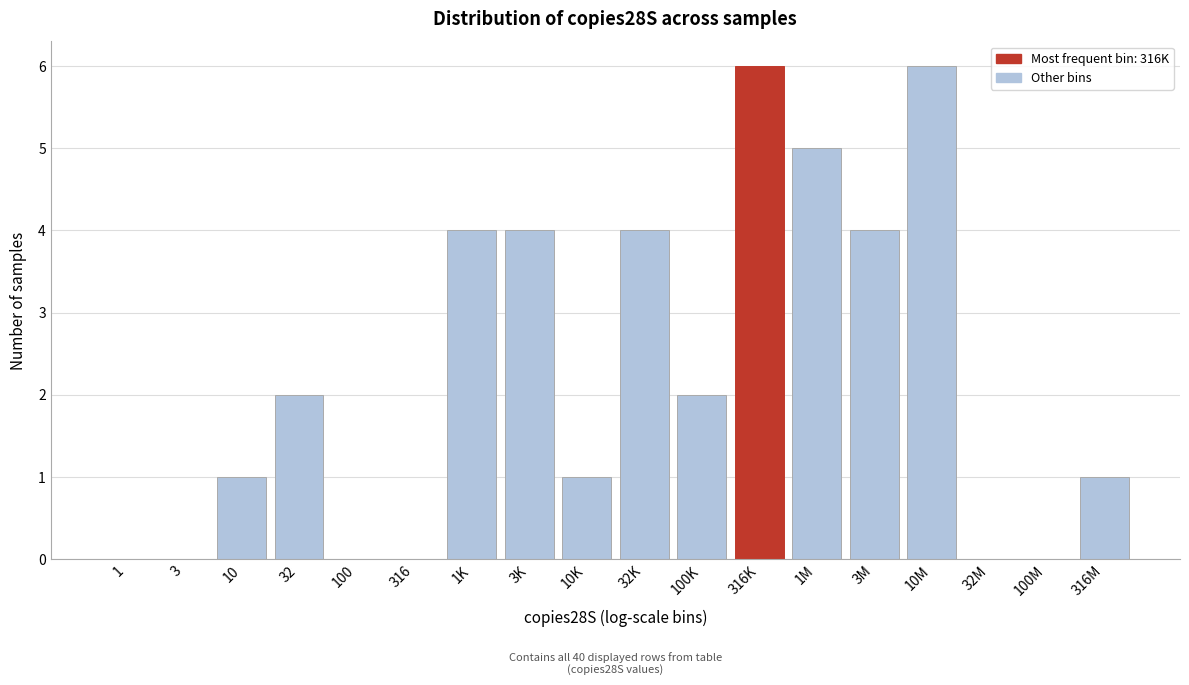

Reading left to right, what are all the values shown in this chart?

1=0	3=0	10=1	32=2	100=0	316=0	1K=4	3K=4	10K=1	32K=4	100K=2	316K=6	1M=5	3M=4	10M=6	32M=0	100M=0	316M=1